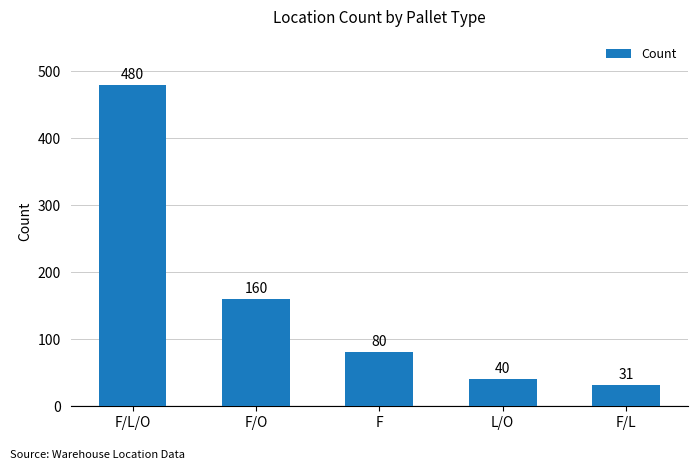

How many bars are there in total?

5